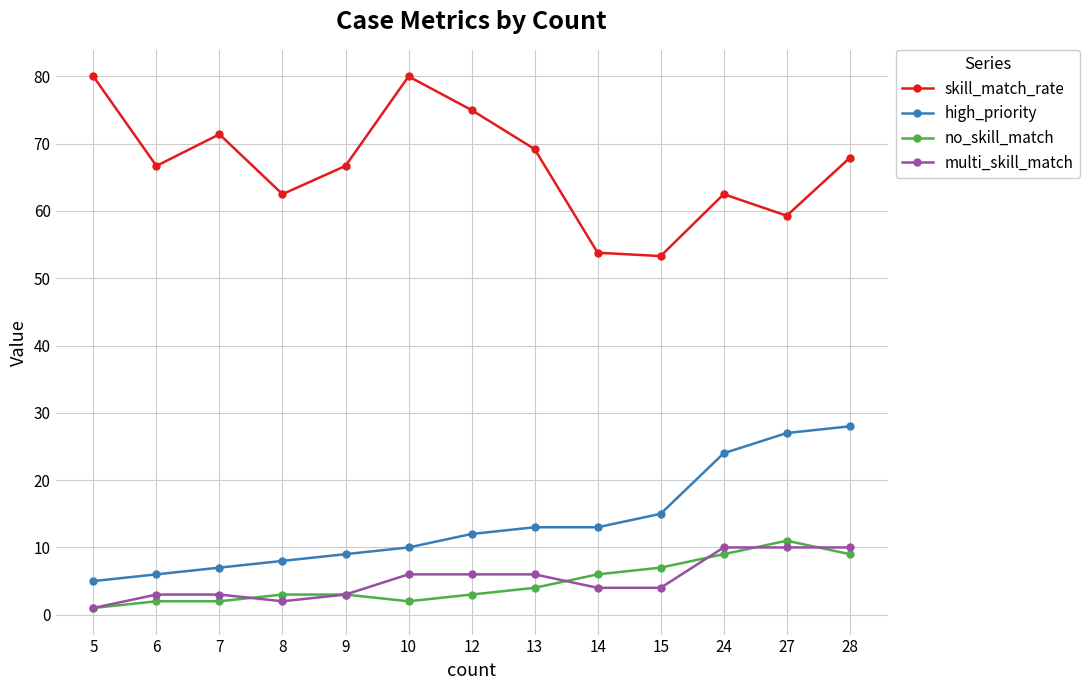

What is the value of the skill_match_rate point at the 7th from the left?

75.0